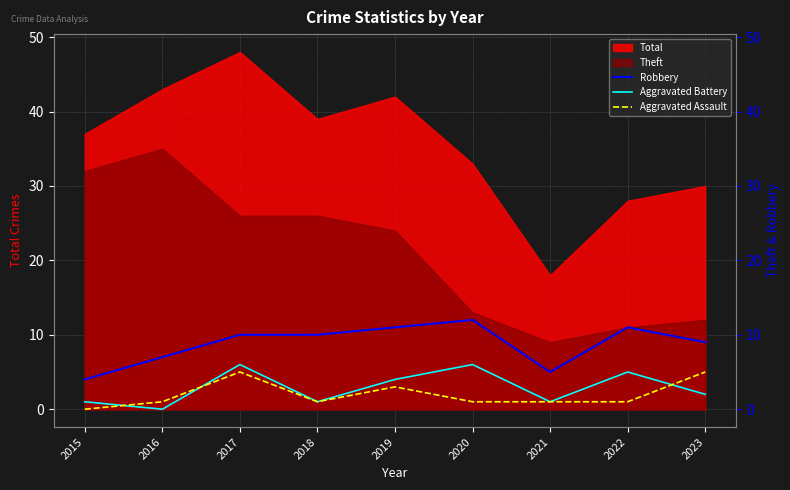

True or false: Robbery has a value of 11 at 2022.

True